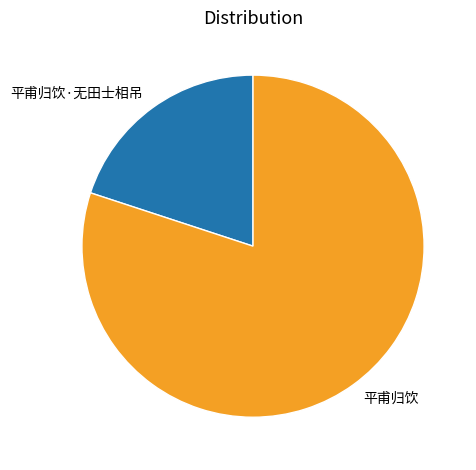

Is there a majority slice in this chart?

Yes